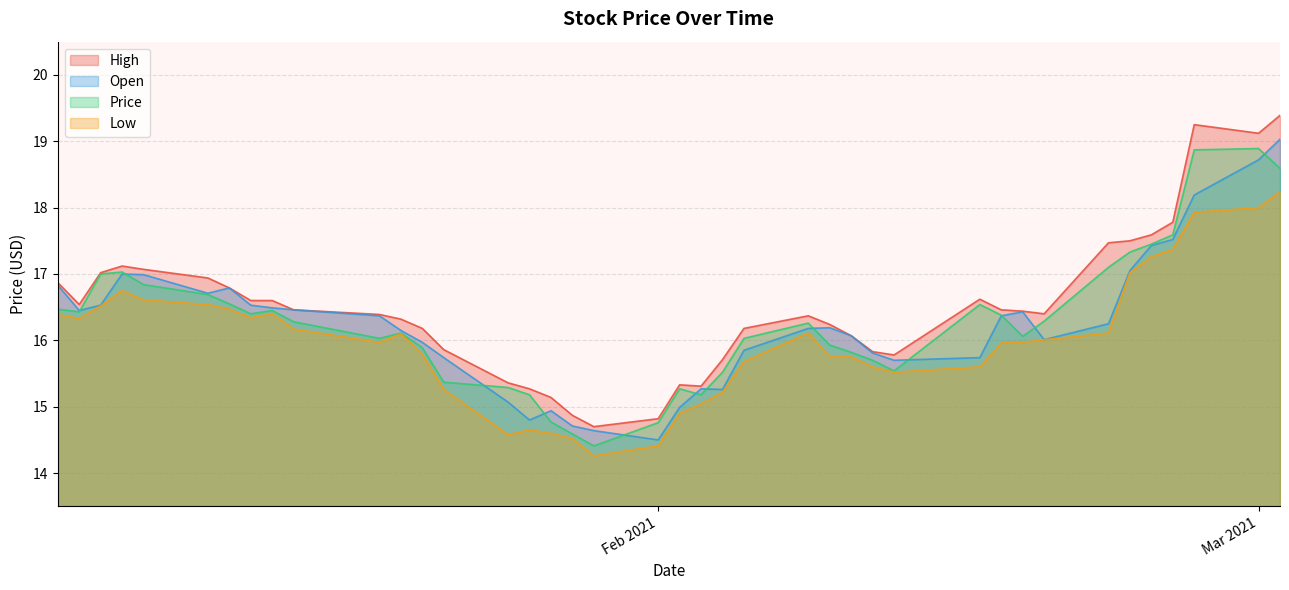

What is the maximum value shown in the chart?

19.4